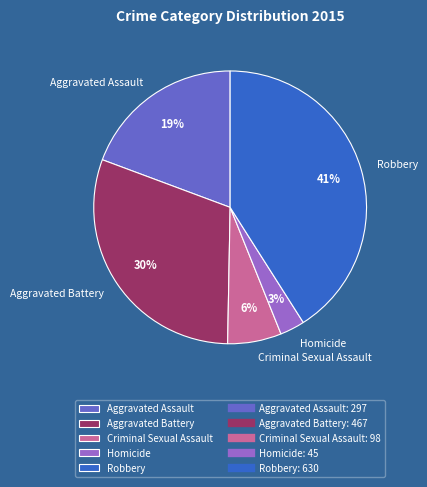

Rank the categories by value from lowest to highest.

Homicide, Criminal Sexual Assault, Aggravated Assault, Aggravated Battery, Robbery